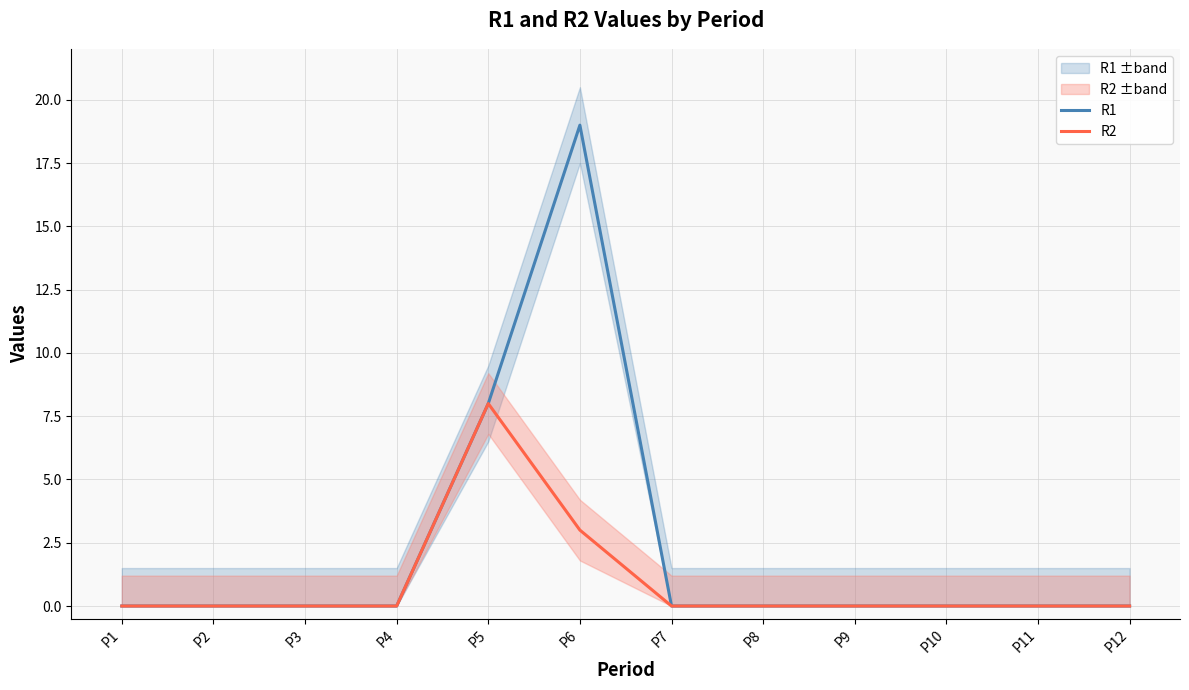

At P9, list the series in order from smallest to largest.

R1, R2